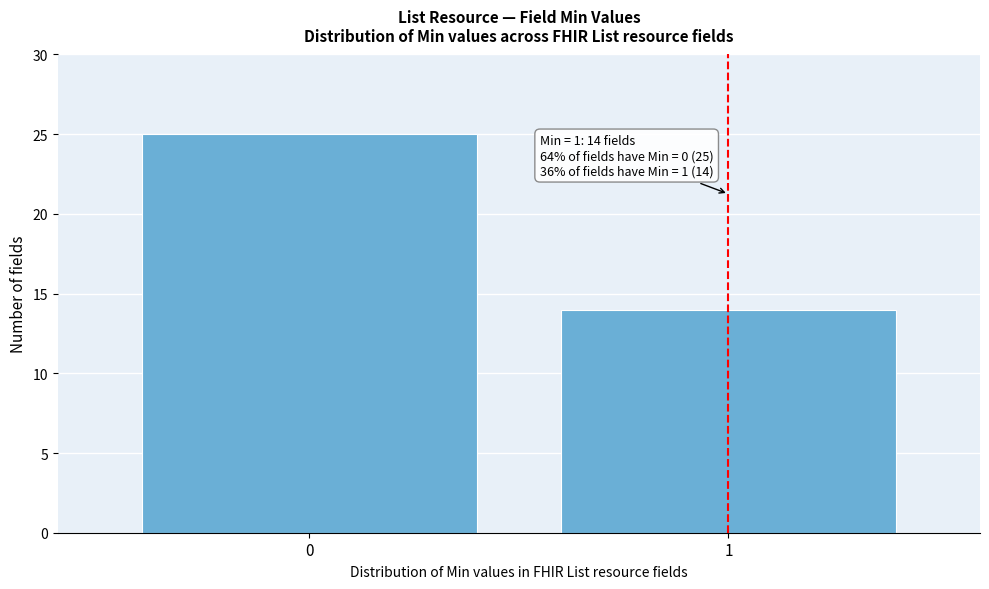

Reading right to left, what are all the values shown in this chart?

14	25